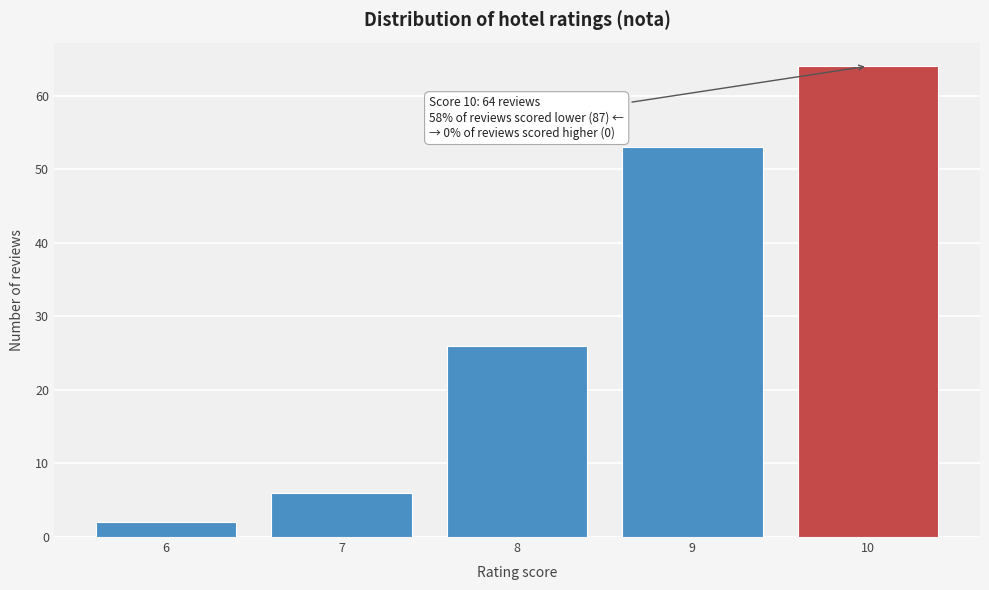

Reading left to right, extract all data points from this chart.

2	6	26	53	64